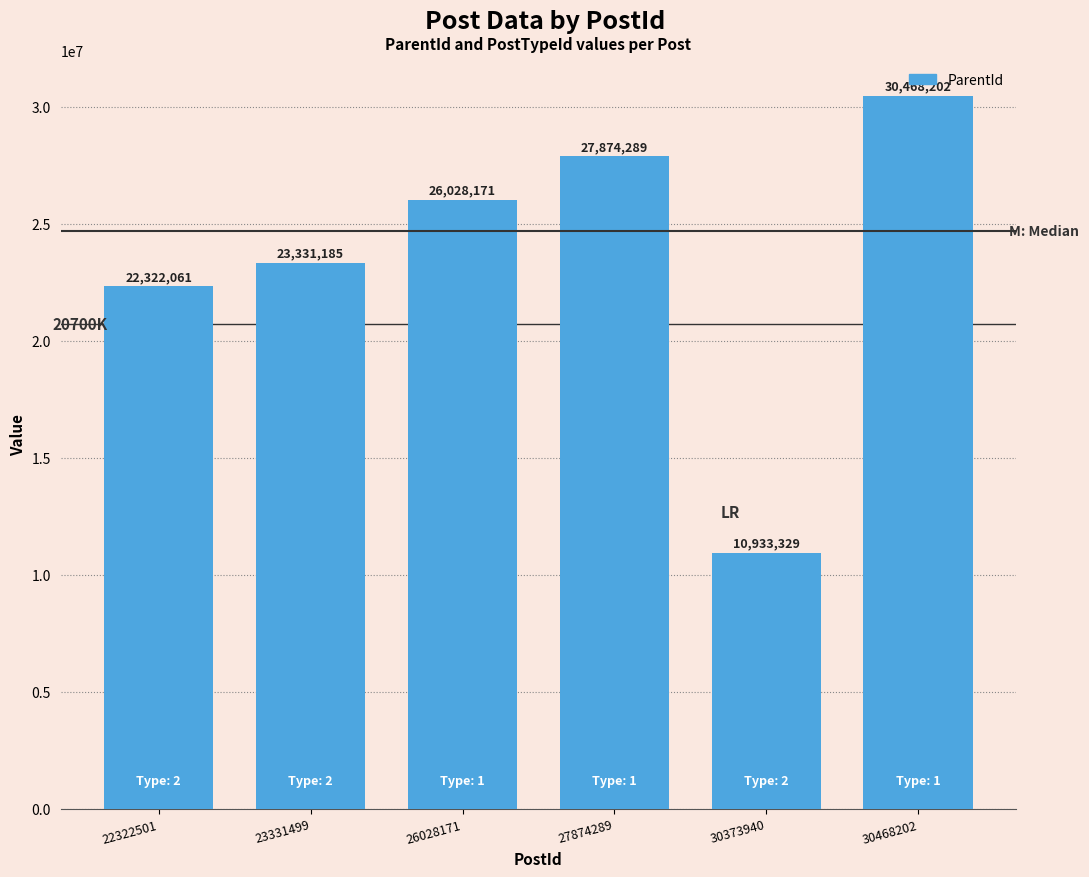

At which category does the chart reach its peak across all series?

30468202